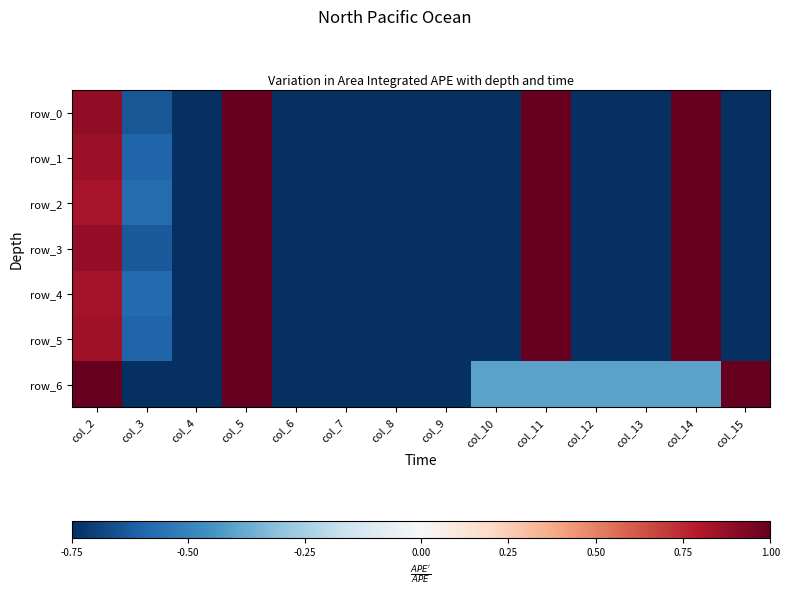

How many data points in row_3 are above 0?

4